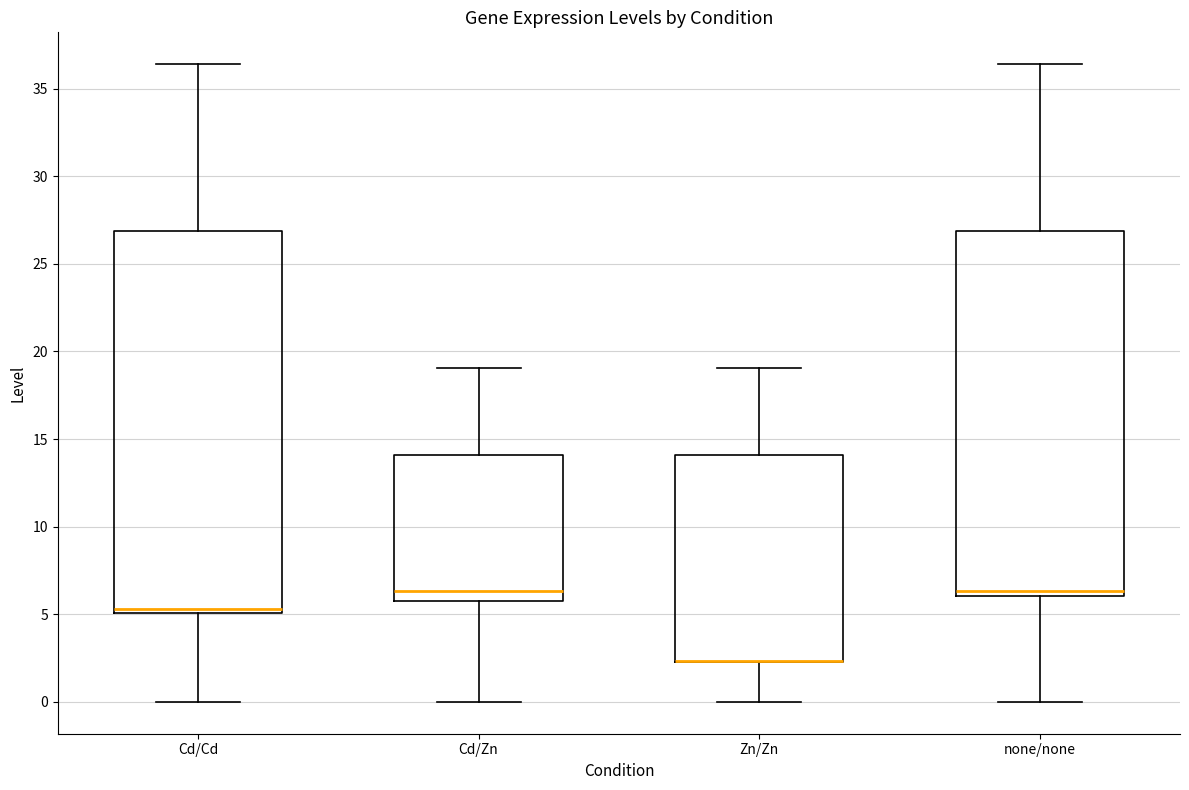

Reading left to right, read every box against the y-axis: the position of its median line, the range the box covers, and the ends of its whiskers. The values are not printed on the chart, so give them approximately, as read against the axis.

Cd/Cd: median 5.5, box 5.0 to 27.0, whiskers 0.0 to 36.5
Cd/Zn: median 6.5, box 6.0 to 14.0, whiskers 0.0 to 19.0
Zn/Zn: median 2.5 (drawn on the box's lower edge), box 2.5 to 14.0, whiskers 0.0 to 19.0
none/none: median 6.5, box 6.0 to 27.0, whiskers 0.0 to 36.5